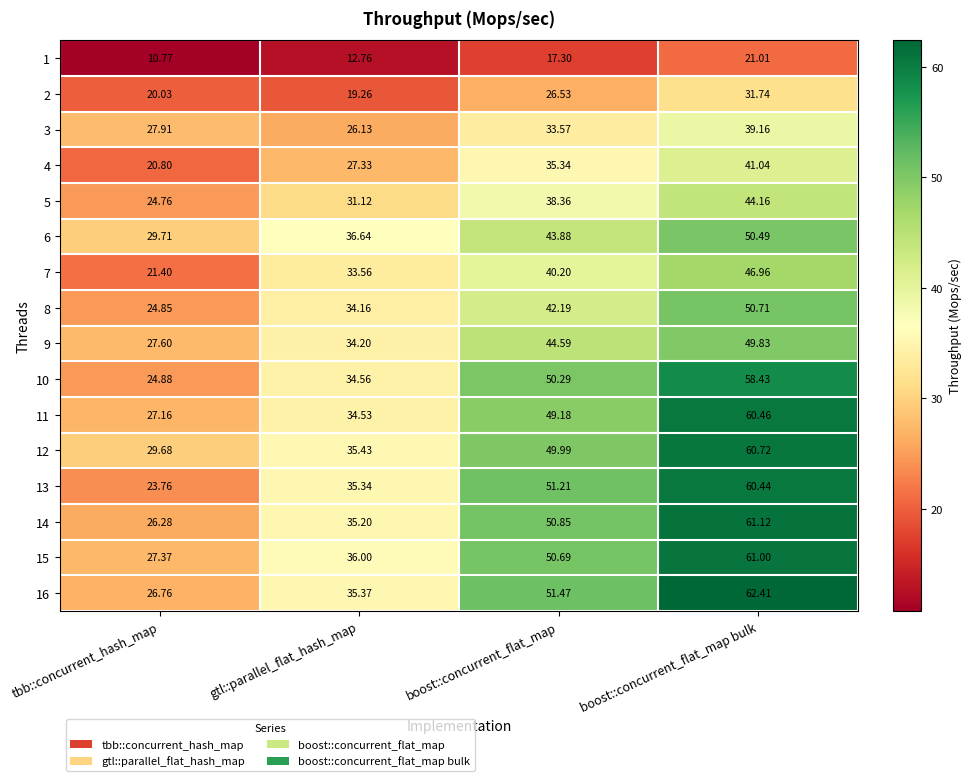

At which label is 6 closest to 40?

gtl::parallel_flat_hash_map